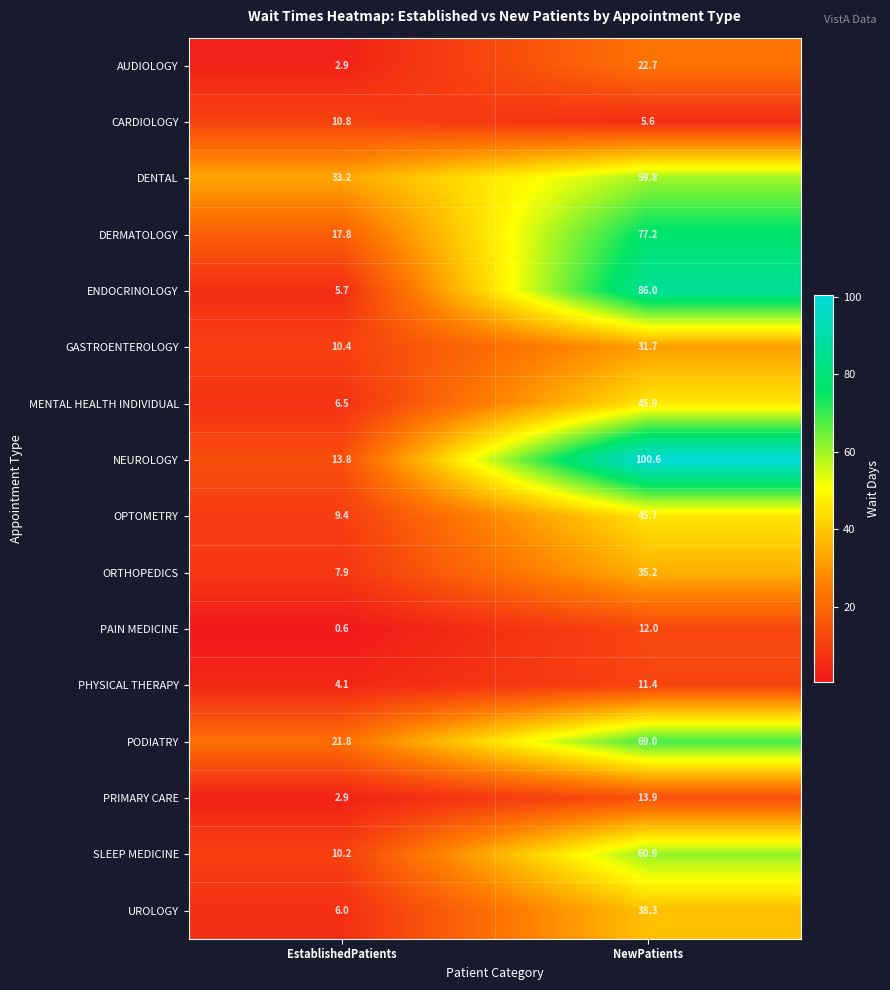

What is the greatest value displayed?

100.6